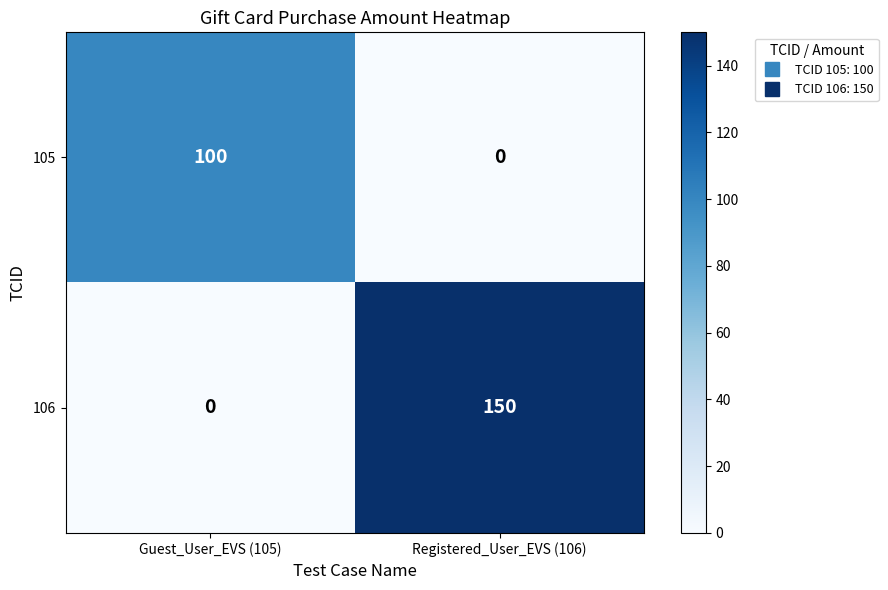

The value of 105 at Guest_User_EVS (105) is 100. True or false?

True